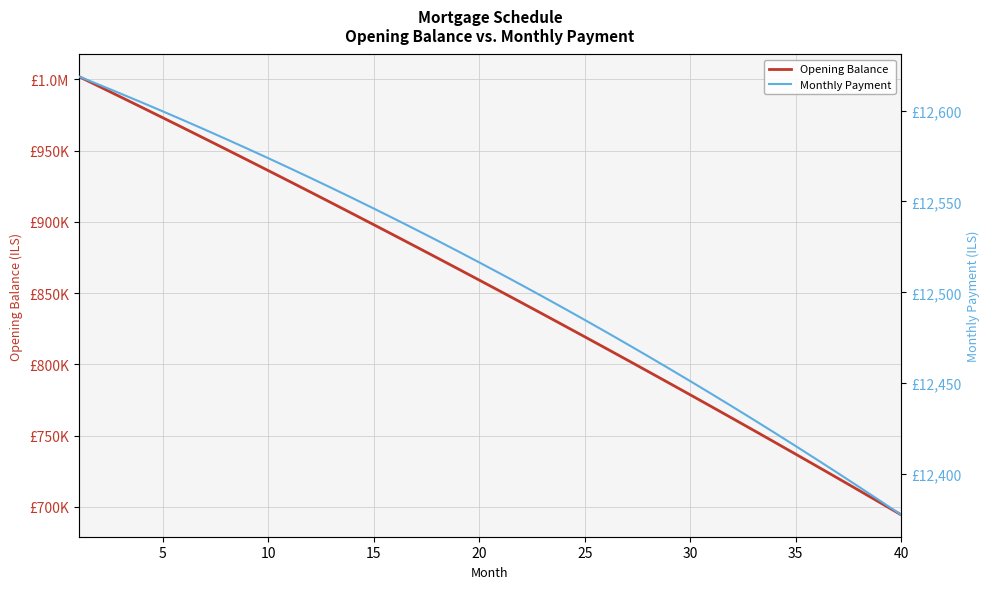

What is the average value of the Opening Balance series?

852728.3